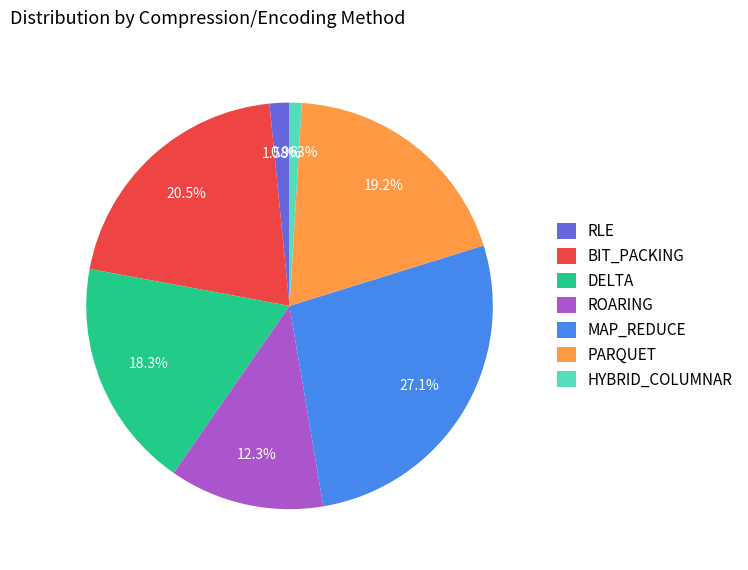

What is the ratio of the value at PARQUET to the value at BIT_PACKING?

0.9